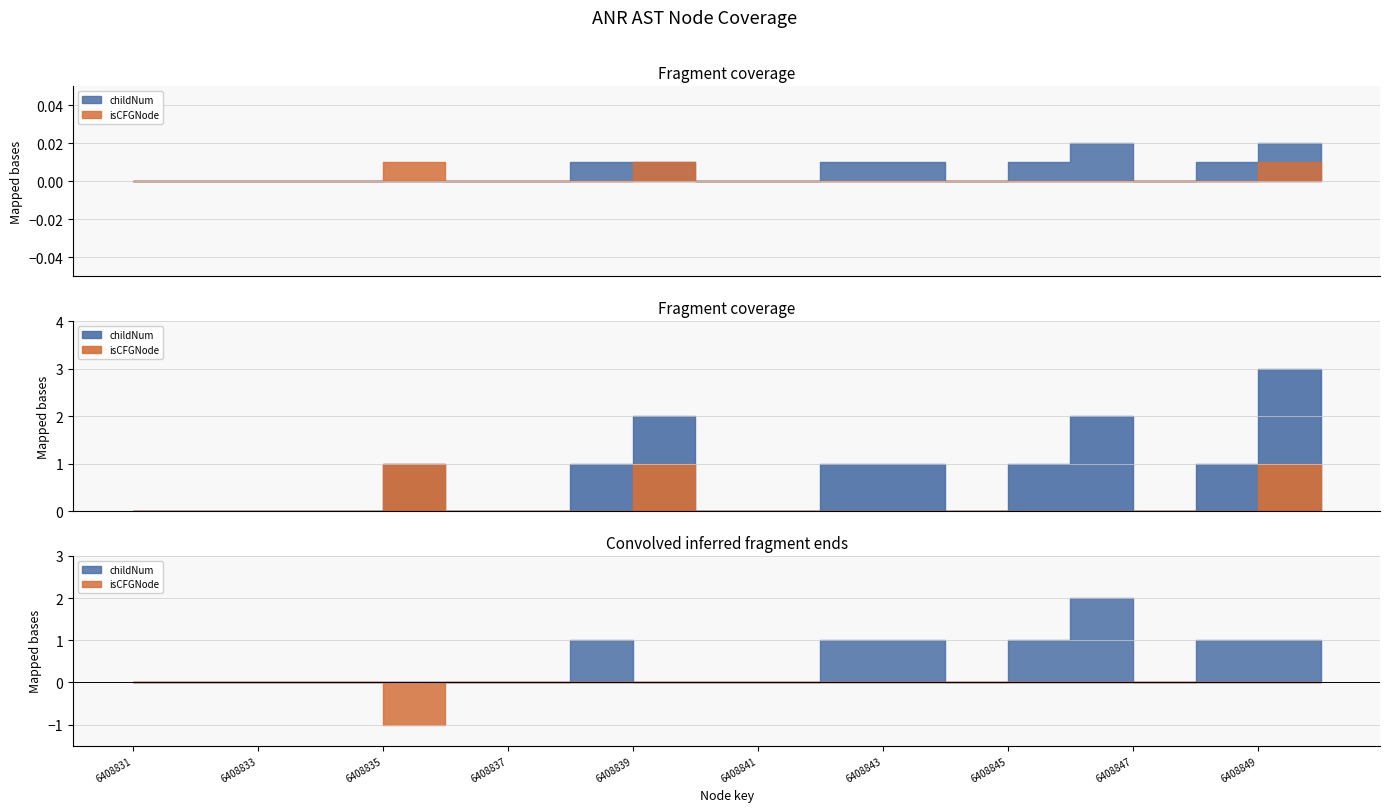

What is the difference between the maximum and minimum values in the childNum series?

2